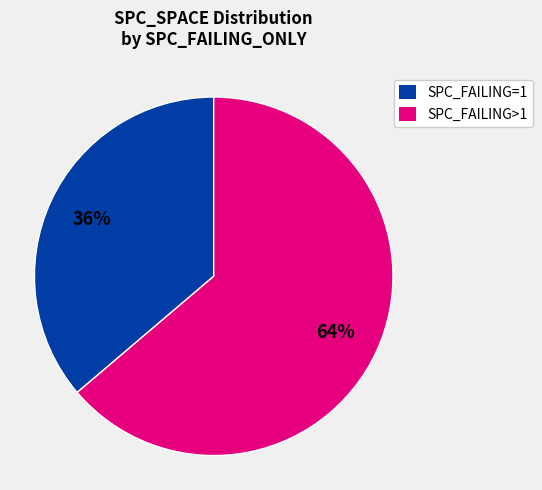

Count the number of slices in the pie.

2